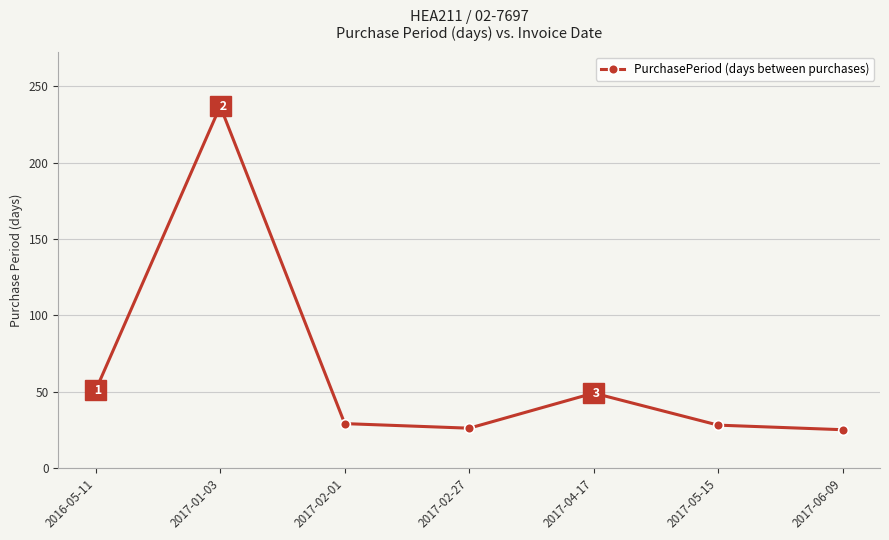

How many lines are shown in the chart?

1